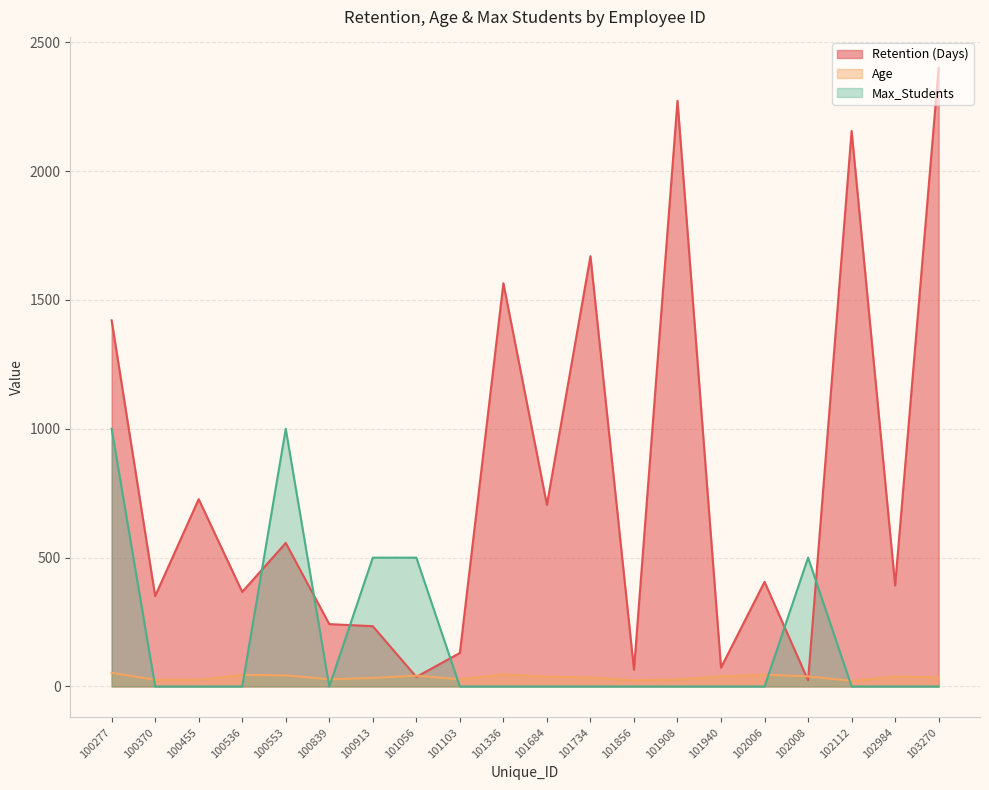

At 101336, list the series in order from smallest to largest.

Max_Students, Age, Retention (Days)